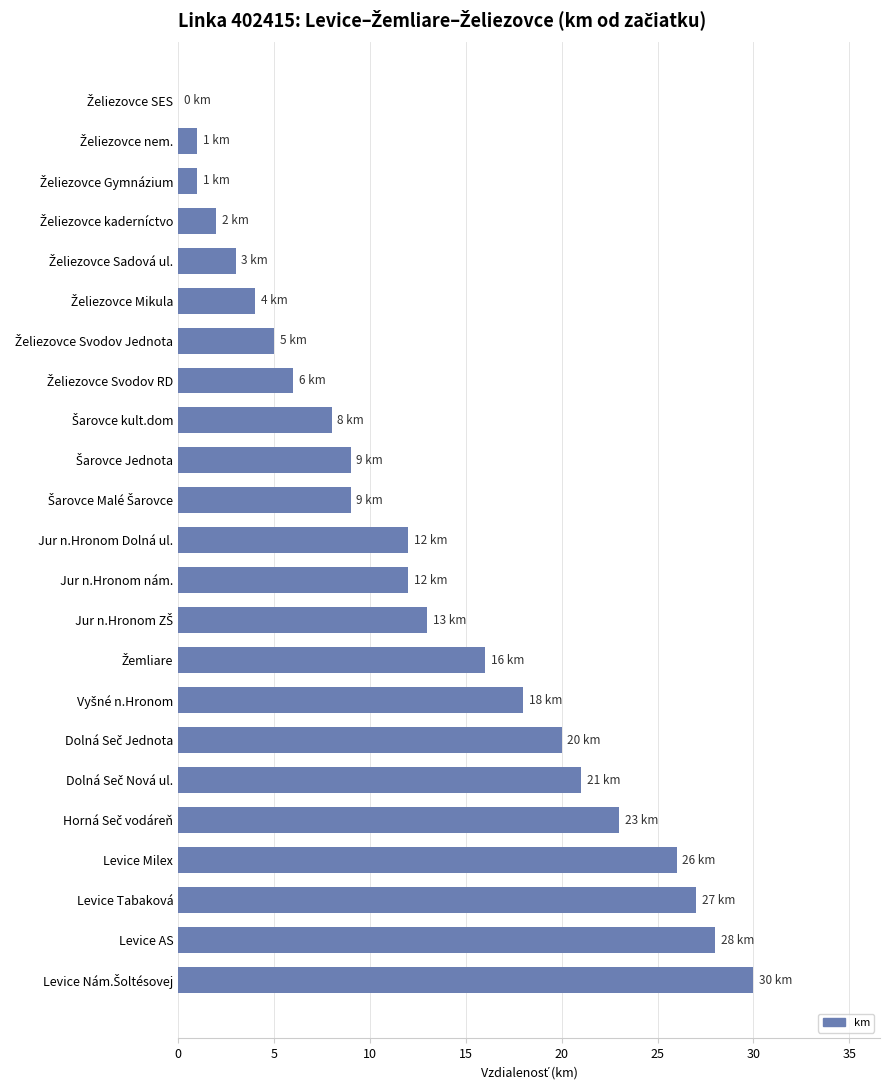

What is the sum of all values?

294